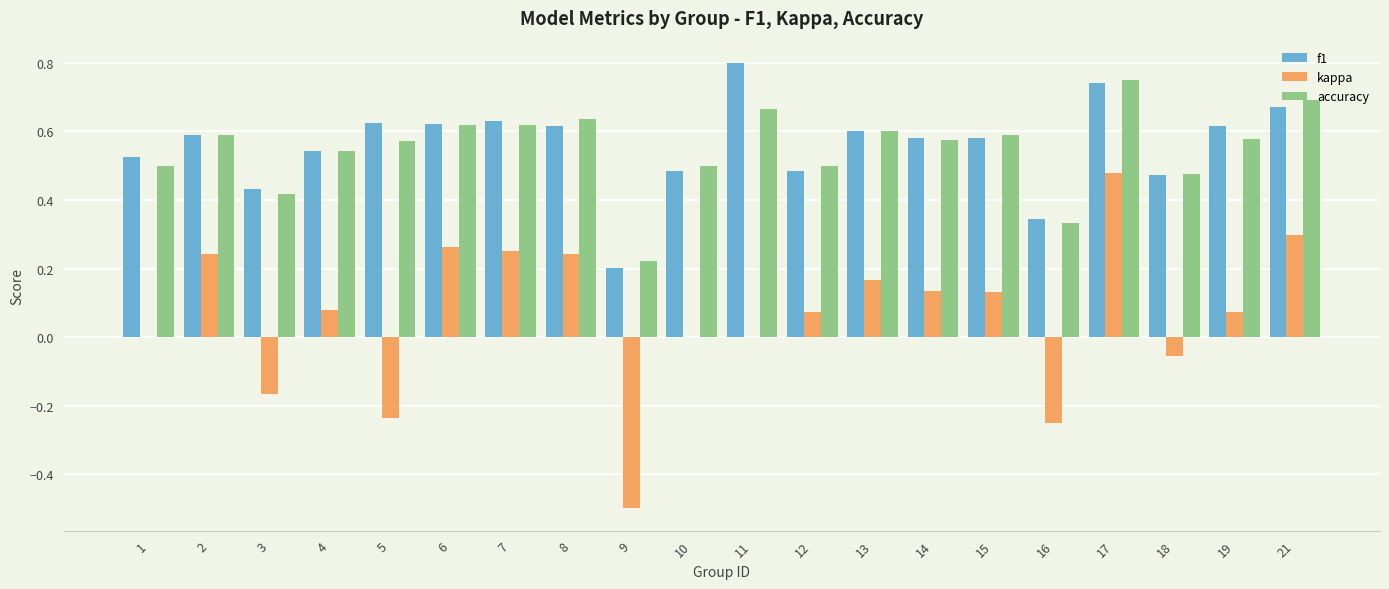

Is the value of kappa at 12 greater than the value of accuracy at 16?

No